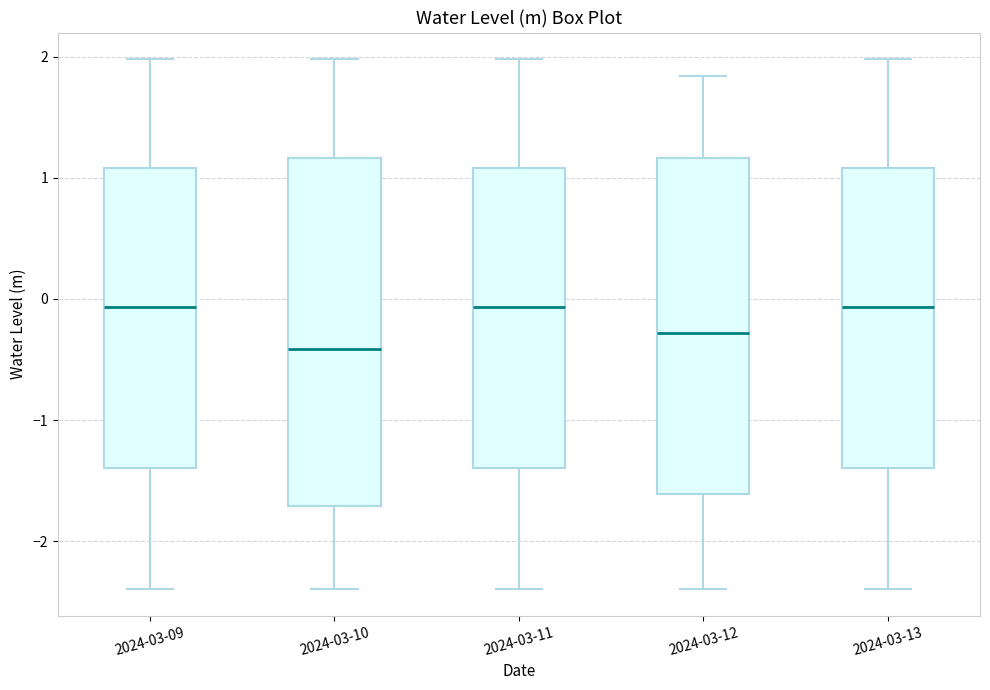

Reading left to right, transcribe this box plot: for each box, give where its median line is, the range the box spans, and where its two whiskers end, as read against the y-axis. The values are not printed on the chart, so give them approximately, as read against the axis.

2024-03-09: median -0.1, box -1.4 to 1.1, whiskers -2.4 to 2.0
2024-03-10: median -0.4, box -1.7 to 1.2, whiskers -2.4 to 2.0
2024-03-11: median -0.1, box -1.4 to 1.1, whiskers -2.4 to 2.0
2024-03-12: median -0.3, box -1.6 to 1.2, whiskers -2.4 to 1.8
2024-03-13: median -0.1, box -1.4 to 1.1, whiskers -2.4 to 2.0